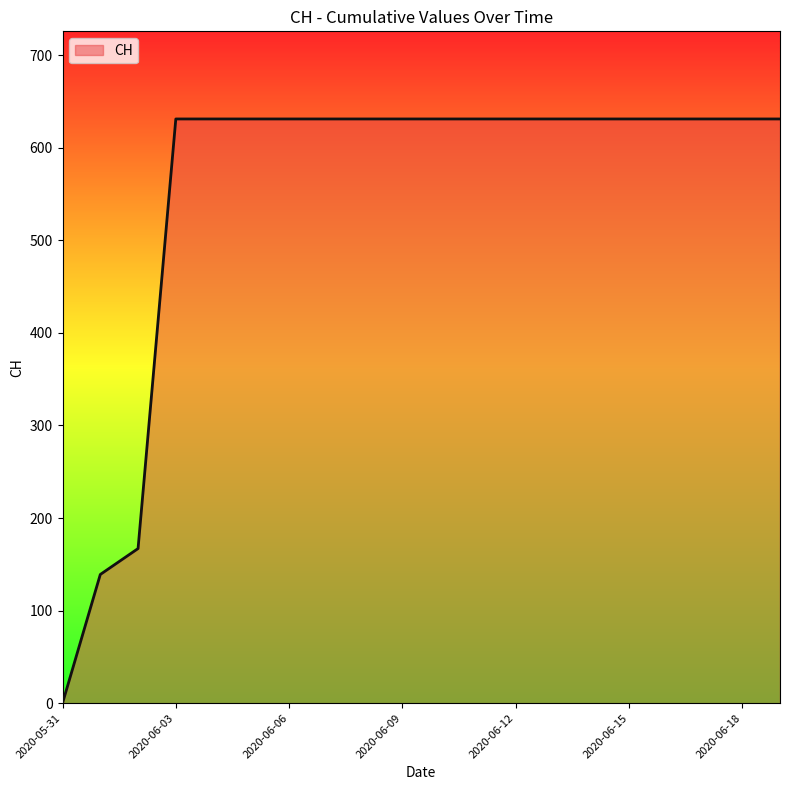

What is the difference between the maximum and minimum values?

631